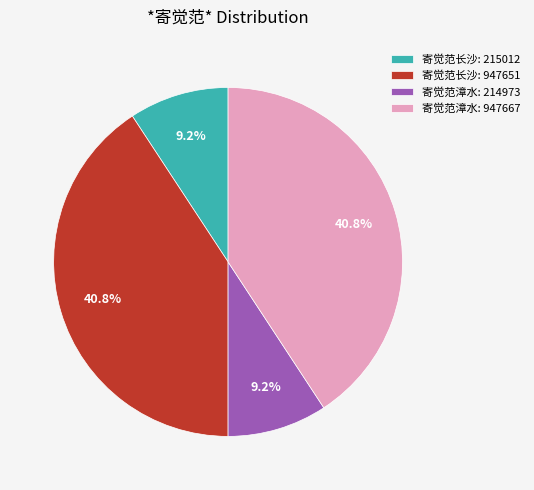

What is the ratio of the value at 寄觉范长沙: 215012 to the value at 寄觉范漳水: 214973?

1.0